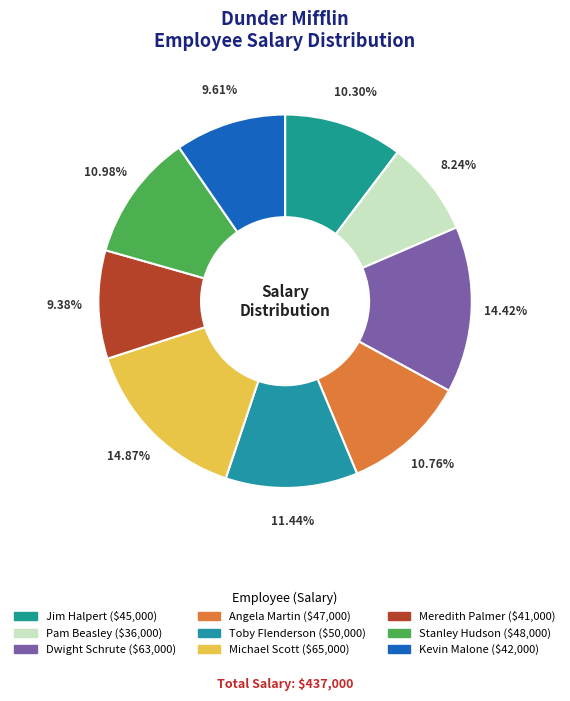

Is the sum of Meredith Palmer and Pam Beasley greater than half?

No